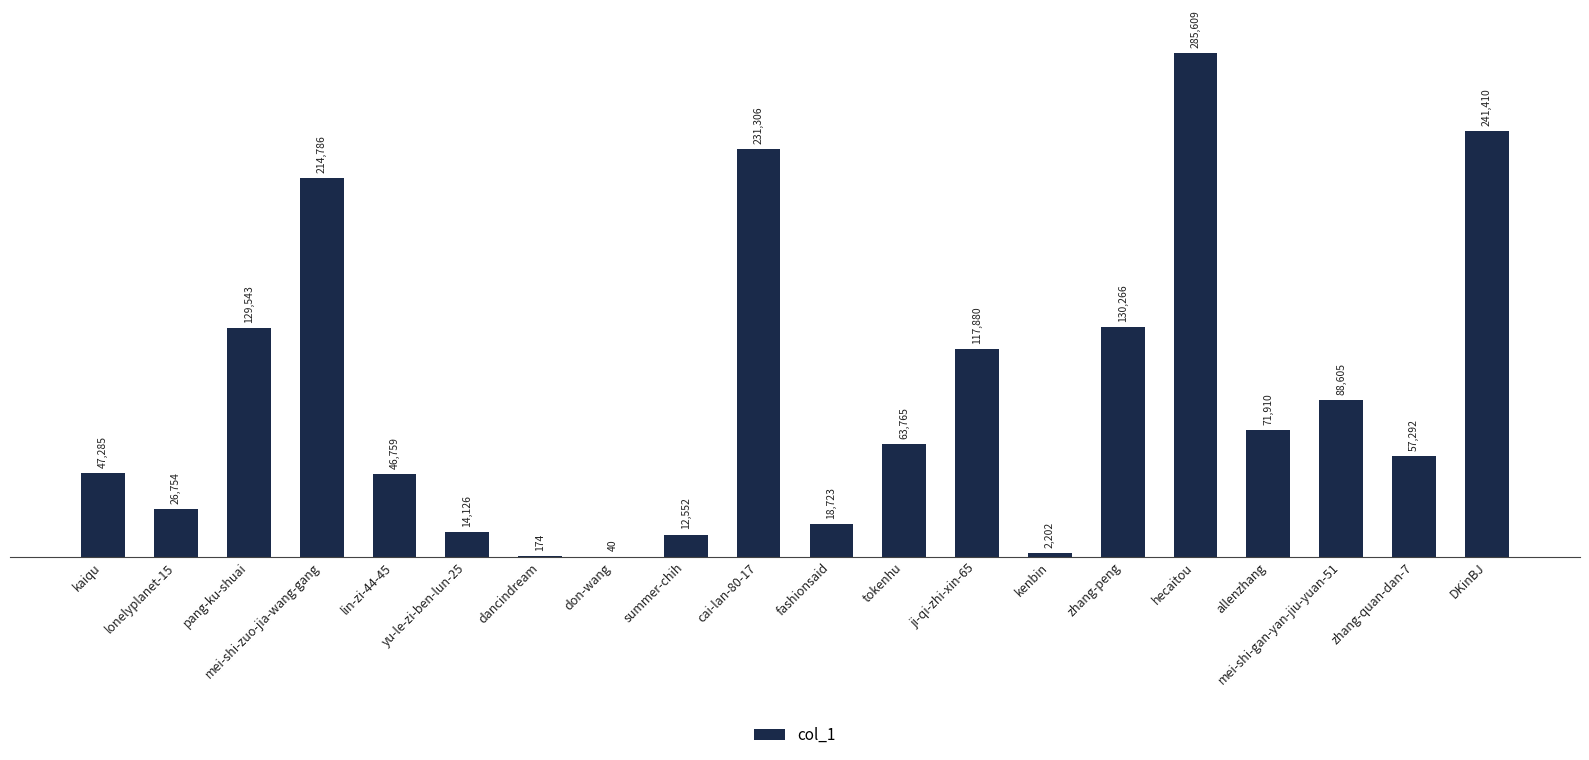

Where does the data first go above 63765?

pang-ku-shuai